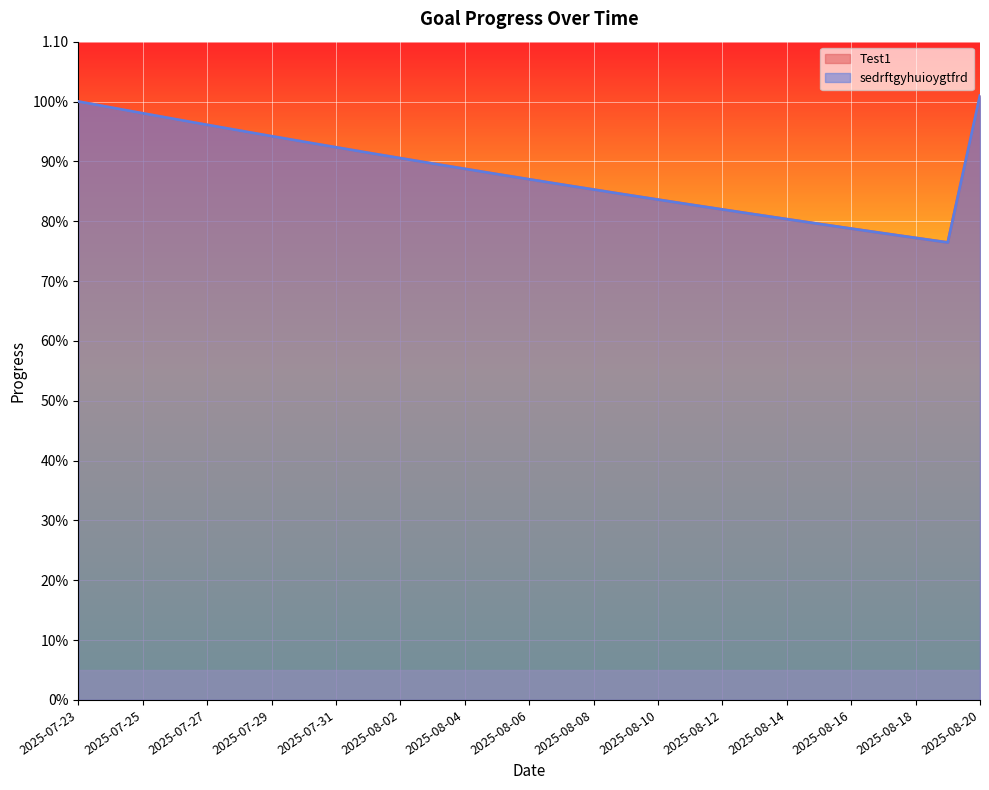

At 2025-08-15, list the series in order from largest to smallest.

Test1, sedrftgyhuioygtfrd